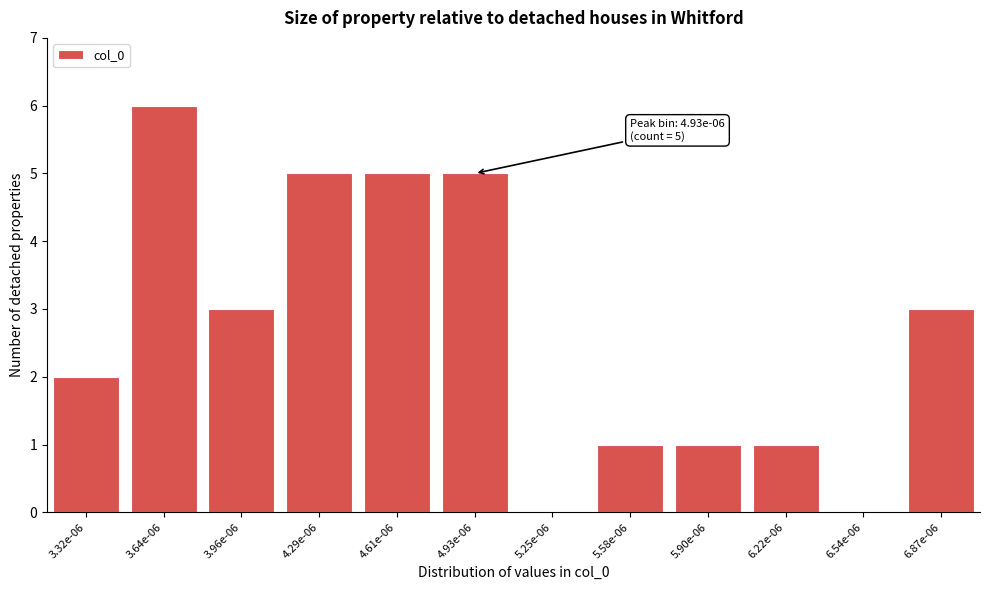

Reading right to left, transcribe all the data shown in this chart.

6.87e-06=3	6.54e-06=0	6.22e-06=1	5.90e-06=1	5.58e-06=1	5.25e-06=0	4.93e-06=5	4.61e-06=5	4.29e-06=5	3.96e-06=3	3.64e-06=6	3.32e-06=2